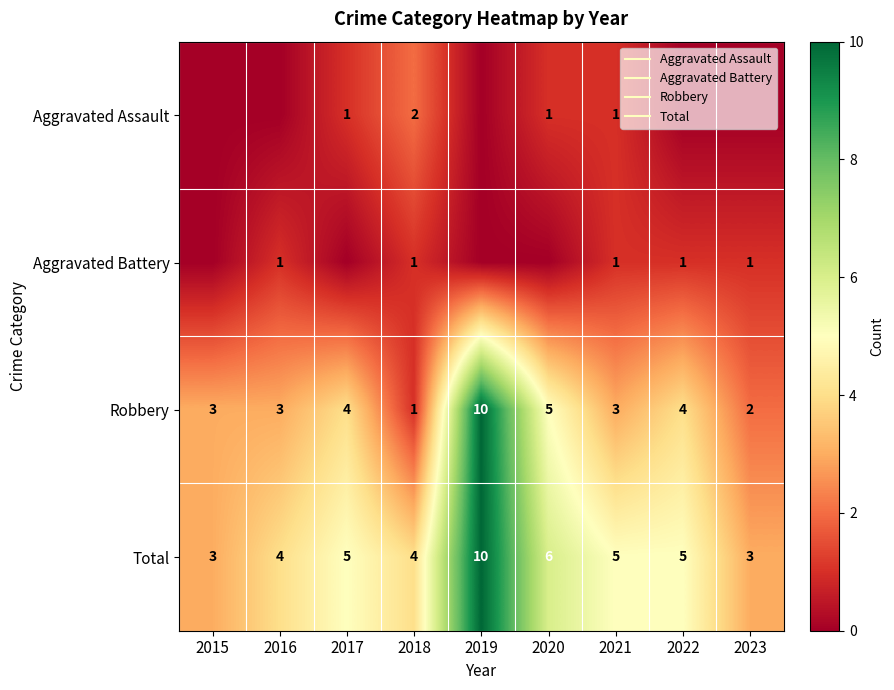

Is the value of Aggravated Battery at 2023 greater than the value of Aggravated Assault at 2017?

No